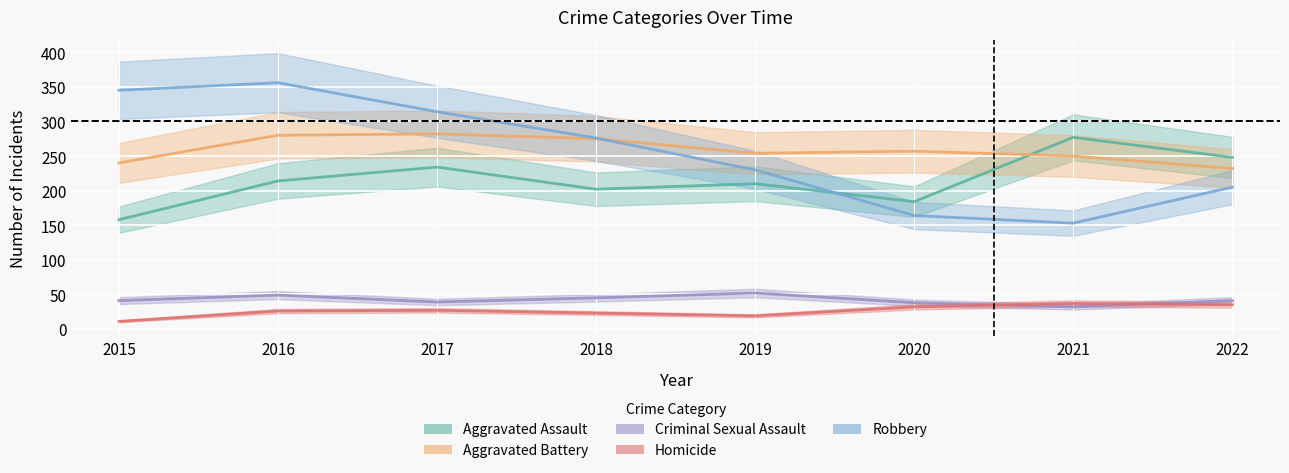

Reading left to right, transcribe all the data shown in this chart.

Aggravated Assault: 2015=158	2016=214	2017=234	2018=202	2019=210	2020=184	2021=277	2022=248
Aggravated Battery: 2015=240	2016=280	2017=282	2018=275	2019=254	2020=257	2021=250	2022=232
Criminal Sexual Assault: 2015=41	2016=49	2017=39	2018=45	2019=52	2020=38	2021=32	2022=41
Homicide: 2015=11	2016=26	2017=27	2018=23	2019=19	2020=32	2021=37	2022=35
Robbery: 2015=345	2016=356	2017=314	2018=276	2019=230	2020=164	2021=153	2022=205